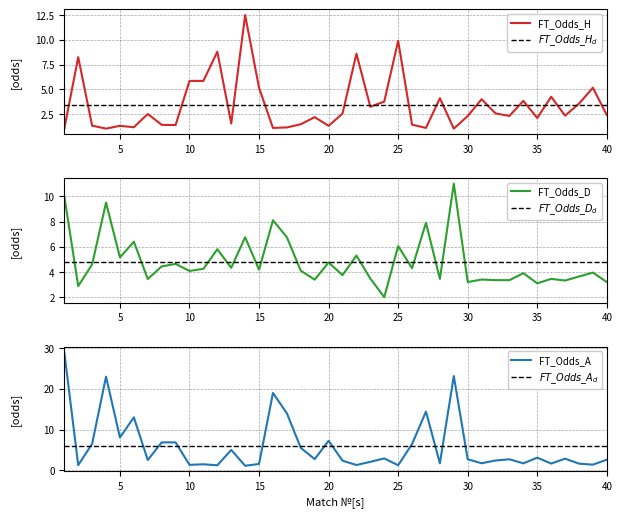

Which has a higher value, 6 or 9?

9